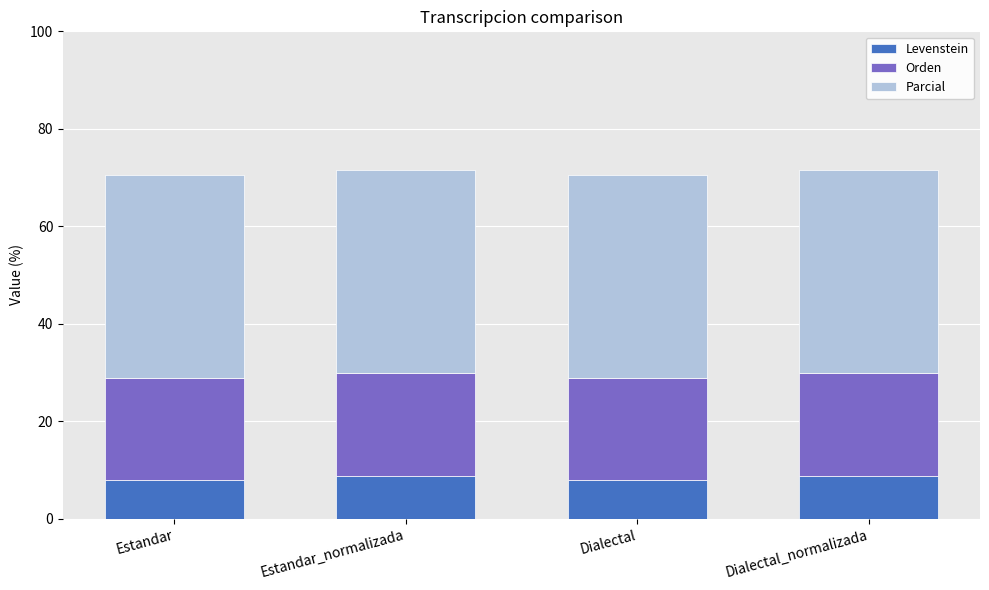

What is the total value across all series at Estandar?

70.6